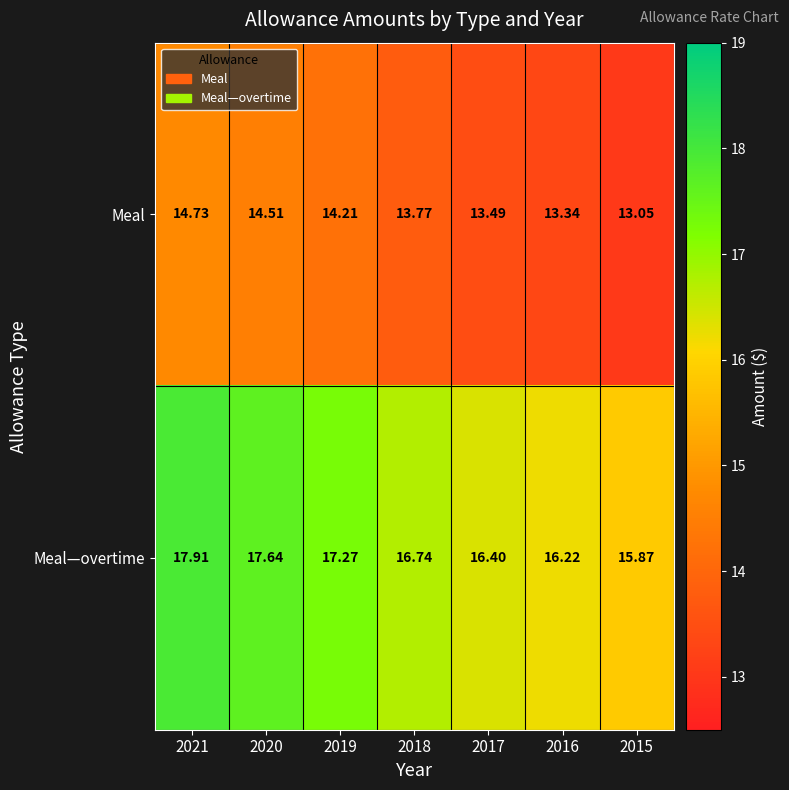

What is the greatest value displayed?

17.9